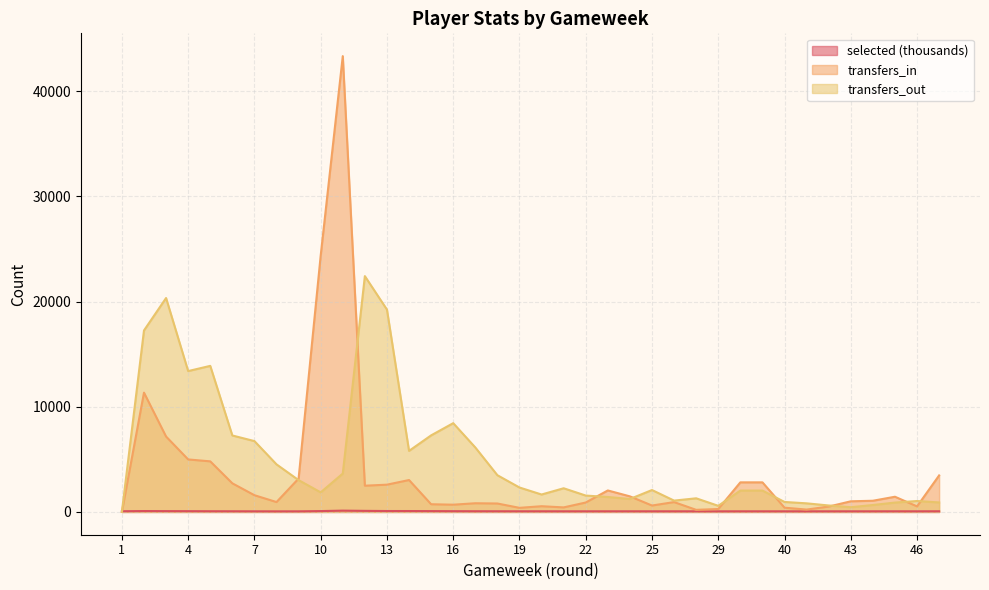

Rank the series at 11 from lowest to highest value.

selected, transfers_out, transfers_in